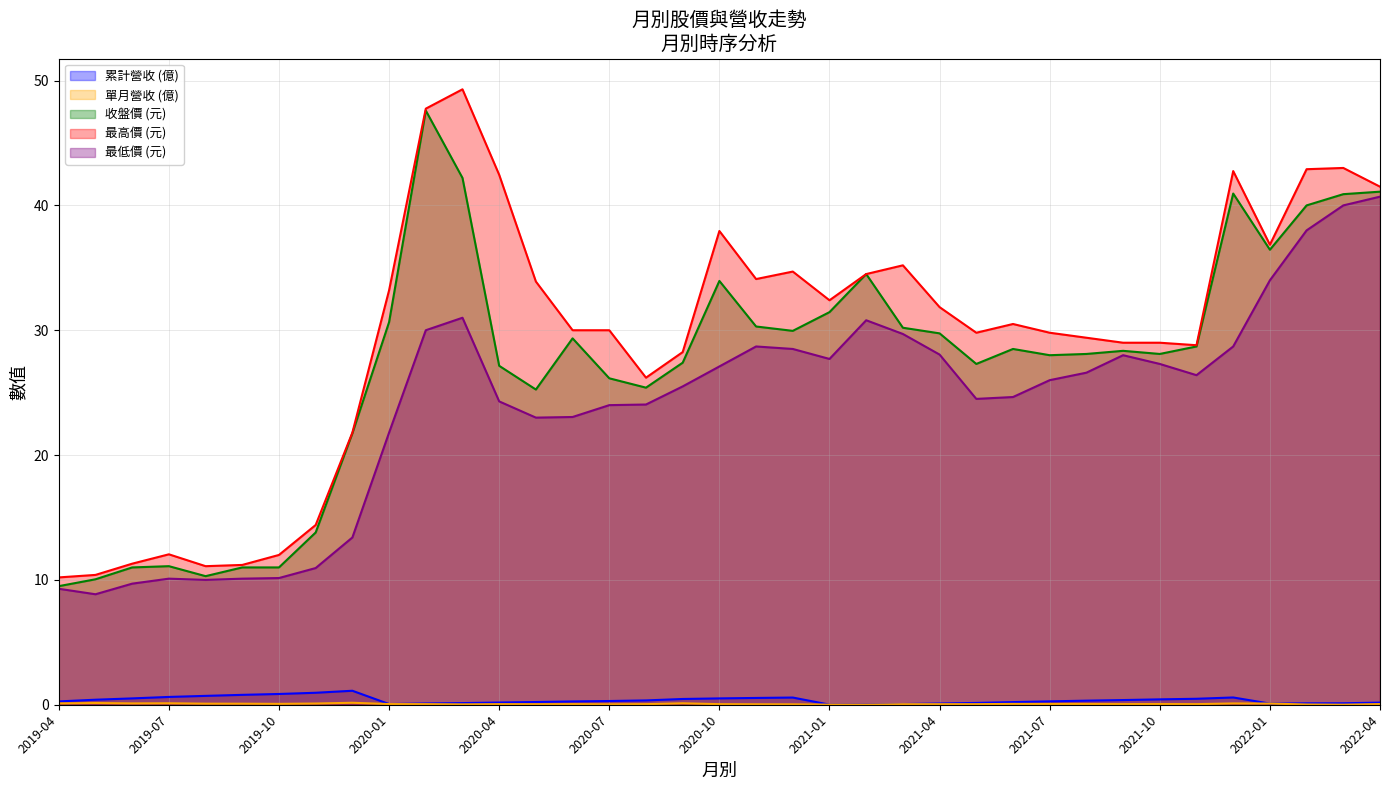

Where is the first local maximum for 收盤價 (元)?

2019-07